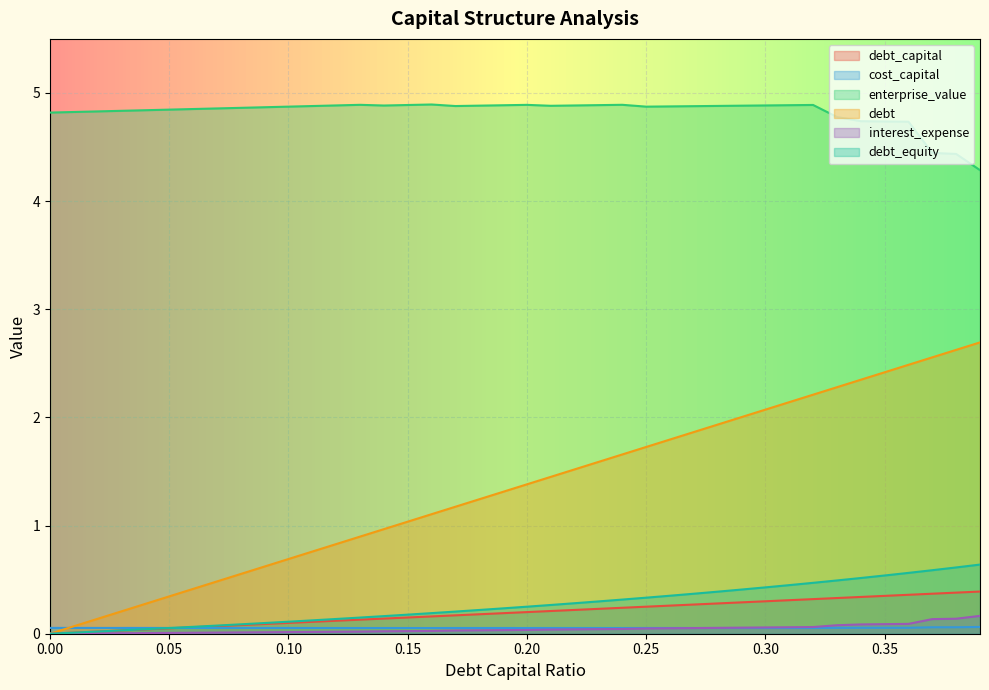

Is it true that debt_capital equals 0.1 at 0.21?

False